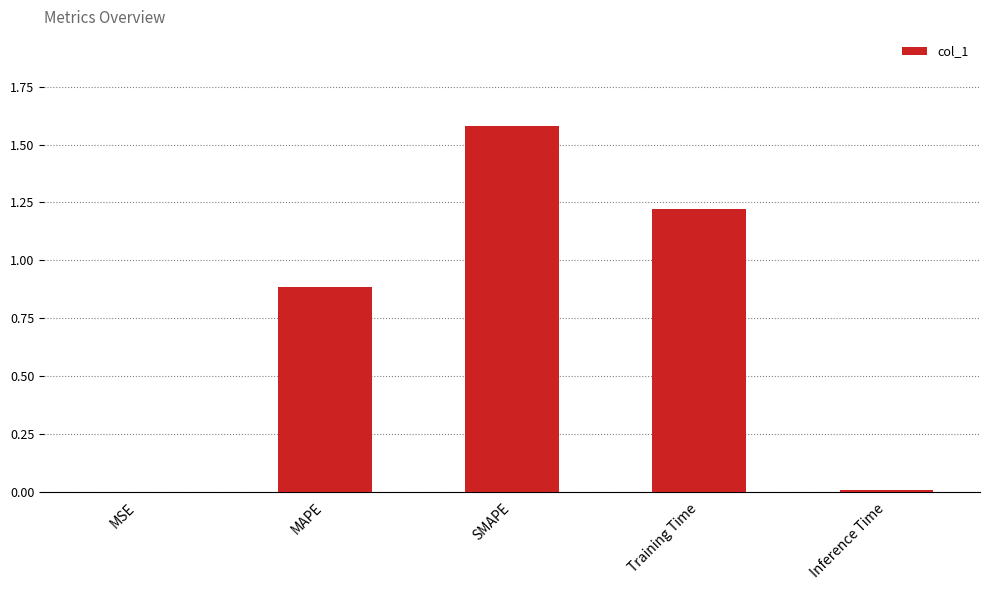

What is the sum of the values at SMAPE and Inference Time?

1.6